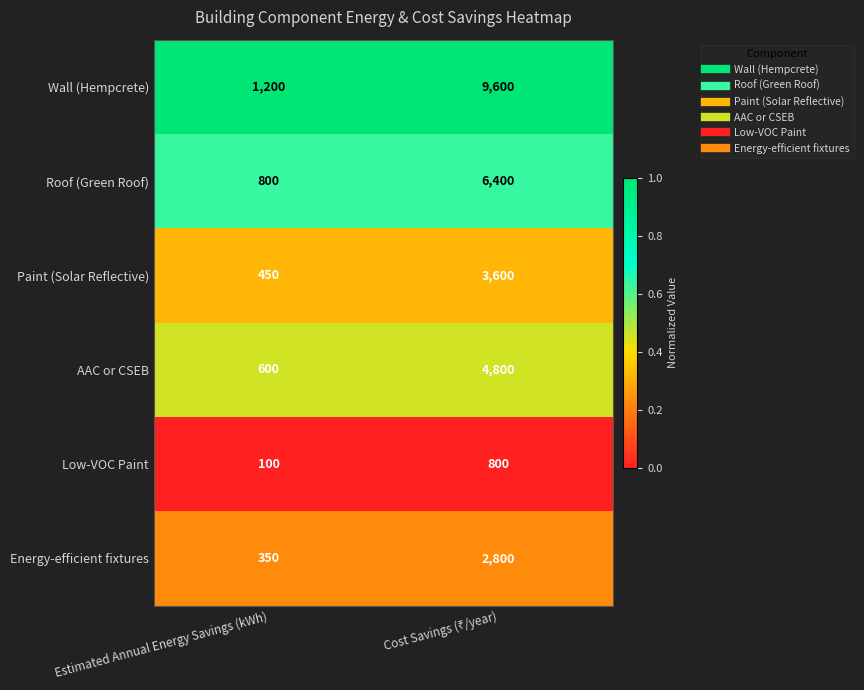

Rank the series by their maximum value, from lowest to highest.

Low-VOC Paint, Energy-efficient fixtures, Paint (Solar Reflective), AAC or CSEB, Roof (Green Roof), Wall (Hempcrete)